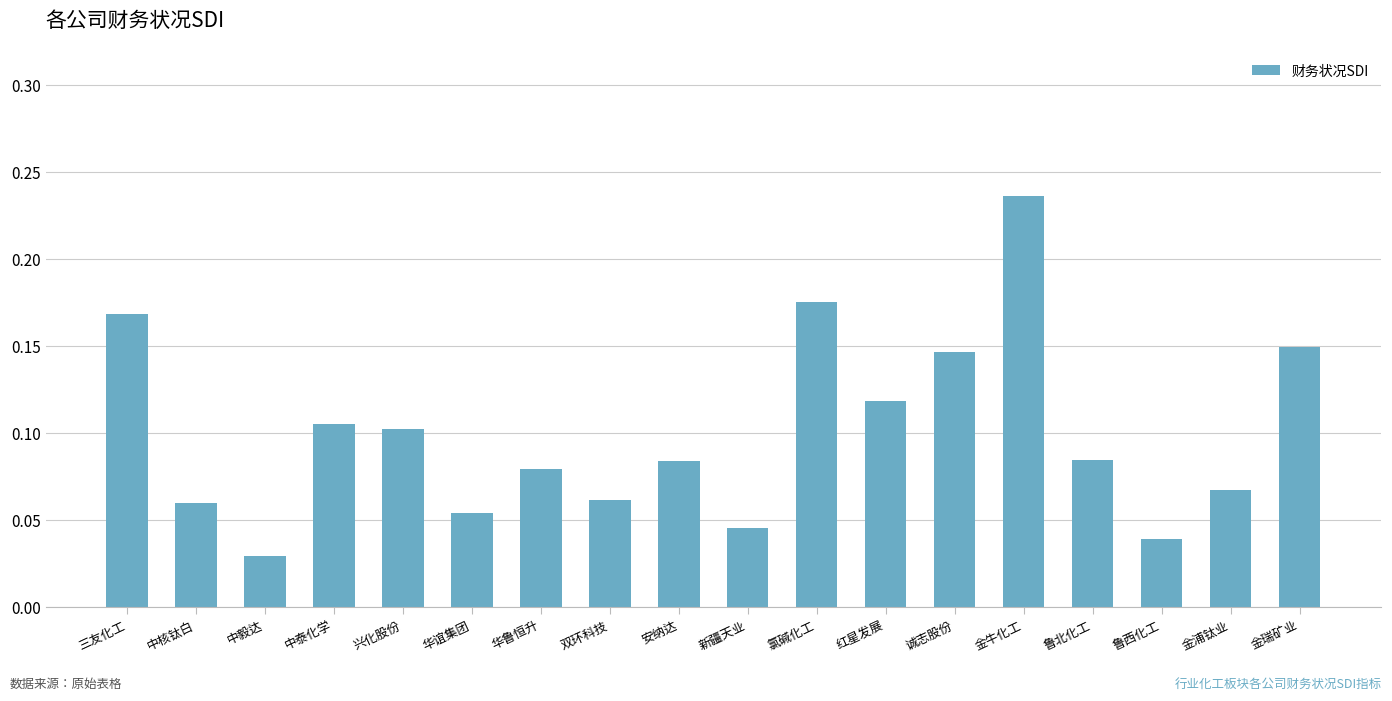

What is the sum of all values?

1.8